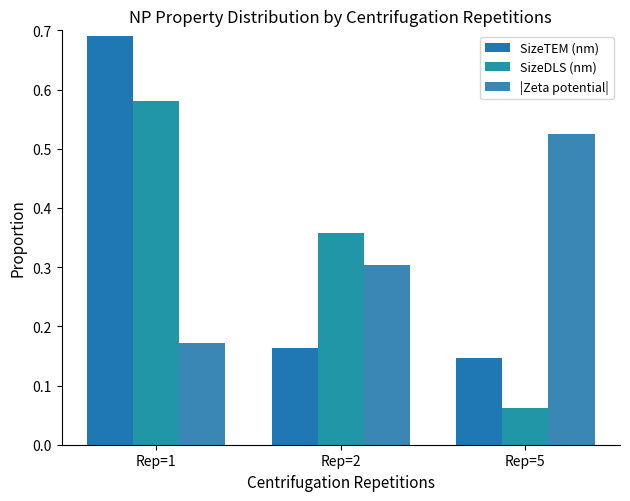

What is the difference between the highest and lowest values at Rep=1?

0.5